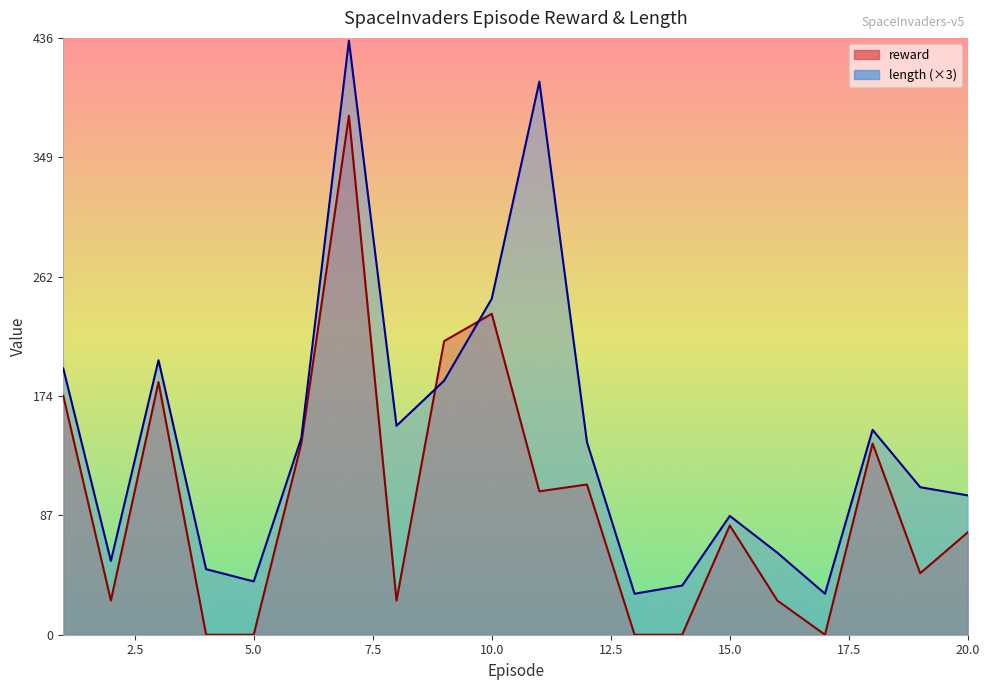

What are all the series names shown in the legend?

reward, length